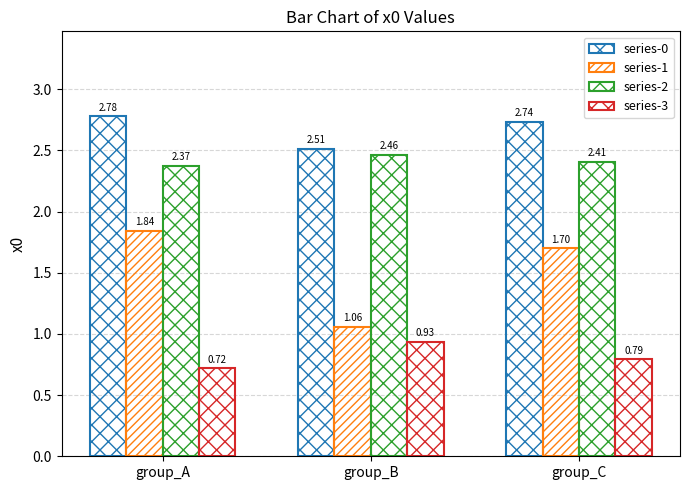

How many categories are shown in the chart?

3